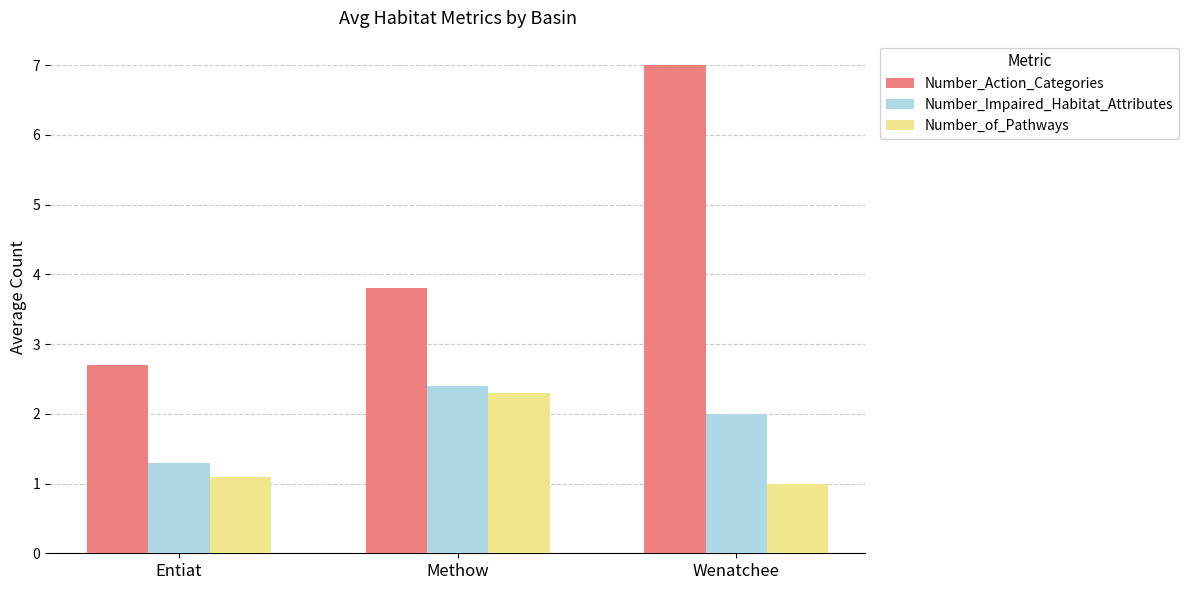

What is the average value of the Number_Action_Categories series?

4.5